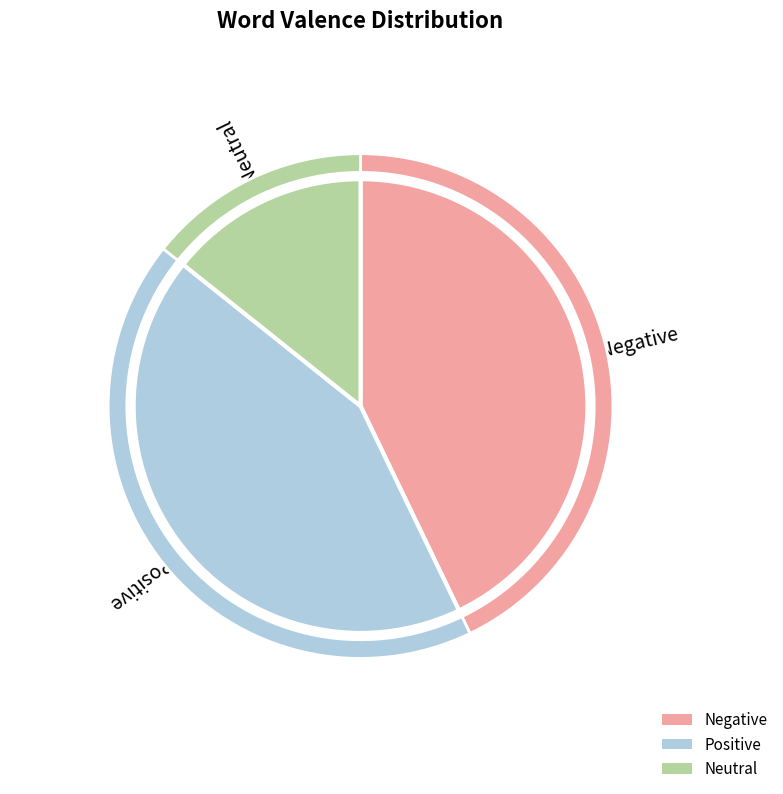

What is the ratio of the value at Negative to the value at Positive?

1.0